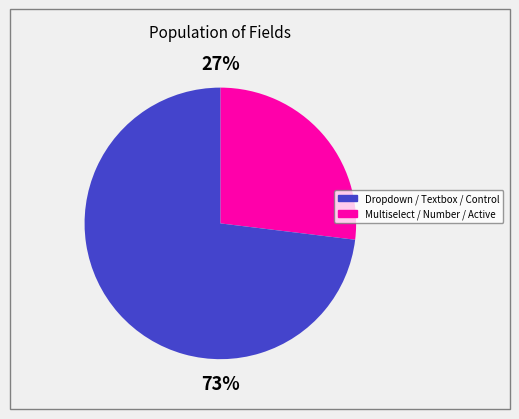

To the nearest percent, what is the difference between the largest and smallest slice percentages?

46%